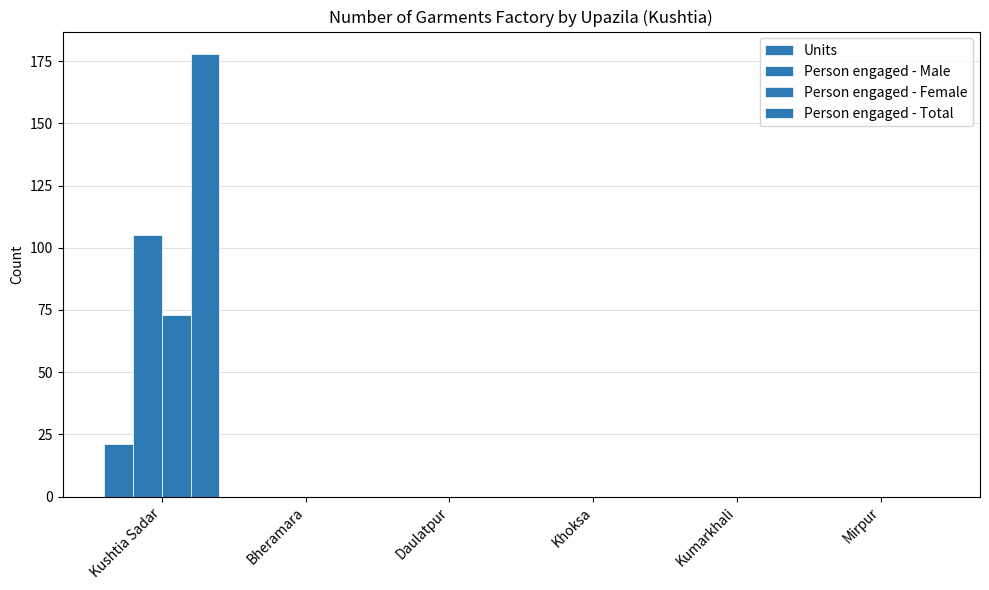

What is the sum of all Units values?

21